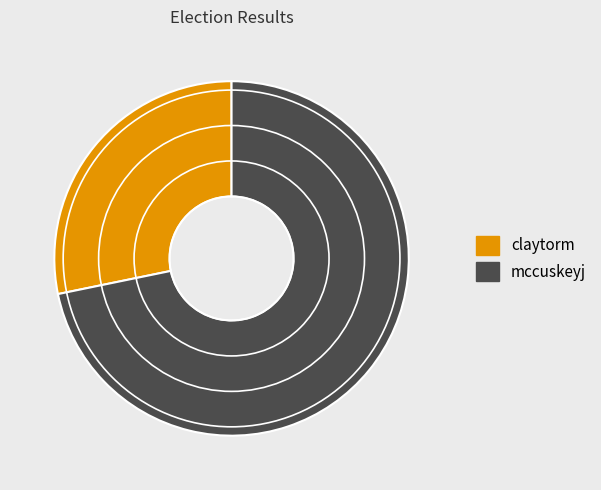

Is there a majority slice in this chart?

Yes